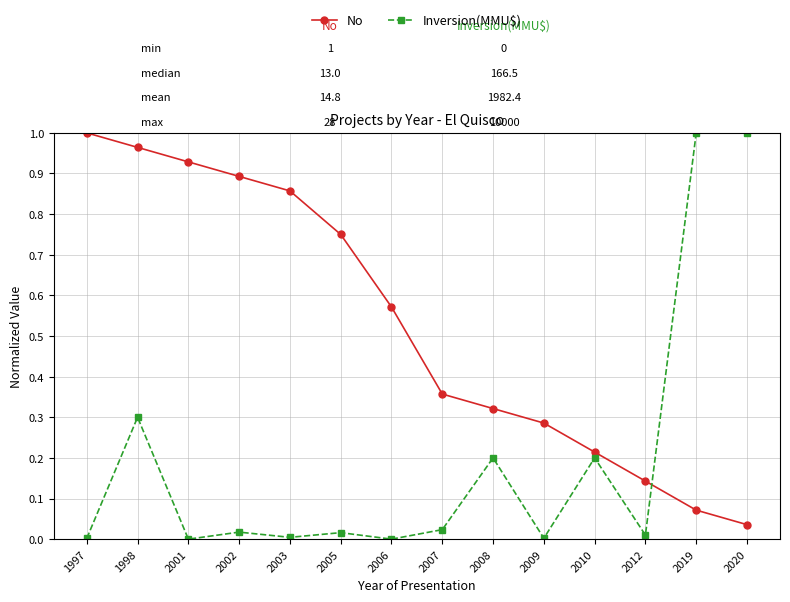

At 2003, list the series in order from smallest to largest.

Inversion(MMU$), No